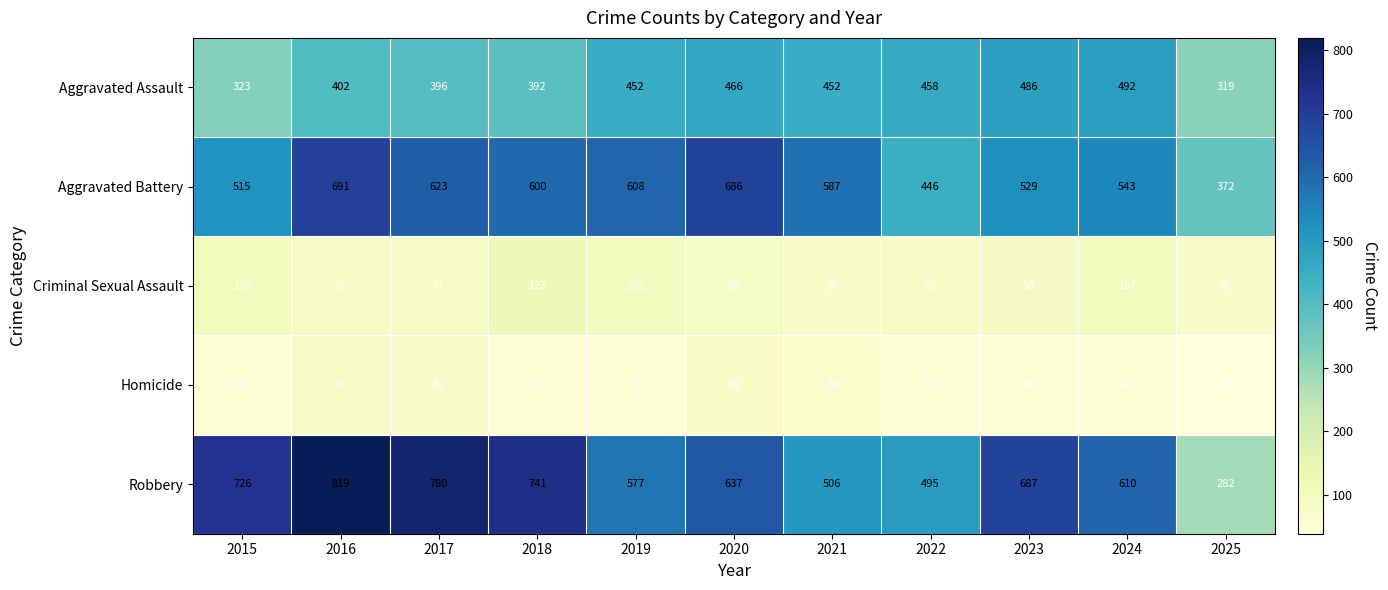

Which series has the largest range (max minus min)?

Robbery